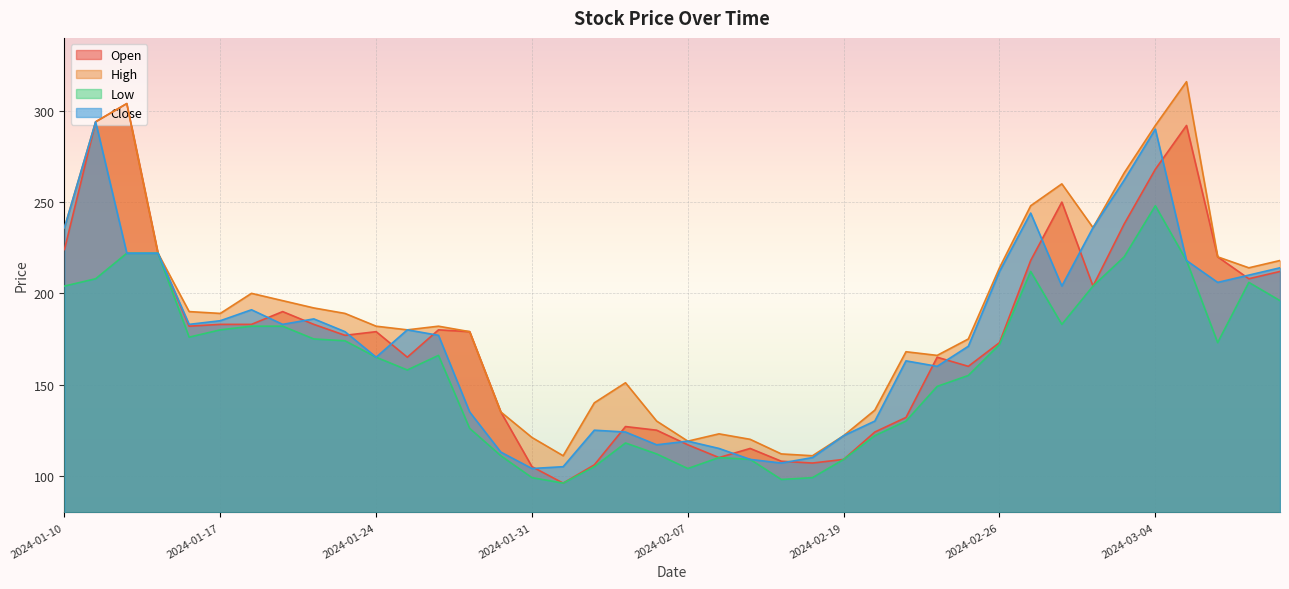

Reading left to right, extract all data points from this chart.

Open: 224	294	304	222	182	183	183	190	183	177	179	165	180	179	135	105	96	106	127	125	117	110	115	108	107	109	124	132	165	160	173	218	250	204	238	268	292	220	208	212
High: 236	294	304	222	190	189	200	196	192	189	182	180	182	179	135	121	111	140	151	130	119	123	120	112	111	122	136	168	166	175	214	248	260	236	266	292	316	220	214	218
Low: 204	208	222	222	176	180	182	182	175	174	165	158	166	126	111	99	96	105	118	112	104	110	109	98	99	109	122	130	149	155	172	212	183	204	220	248	218	173	206	196
Close: 236	294	222	222	183	185	191	183	186	179	165	180	177	135	113	104	105	125	124	117	119	115	109	107	110	122	130	163	160	171	212	244	204	236	262	290	218	206	210	214